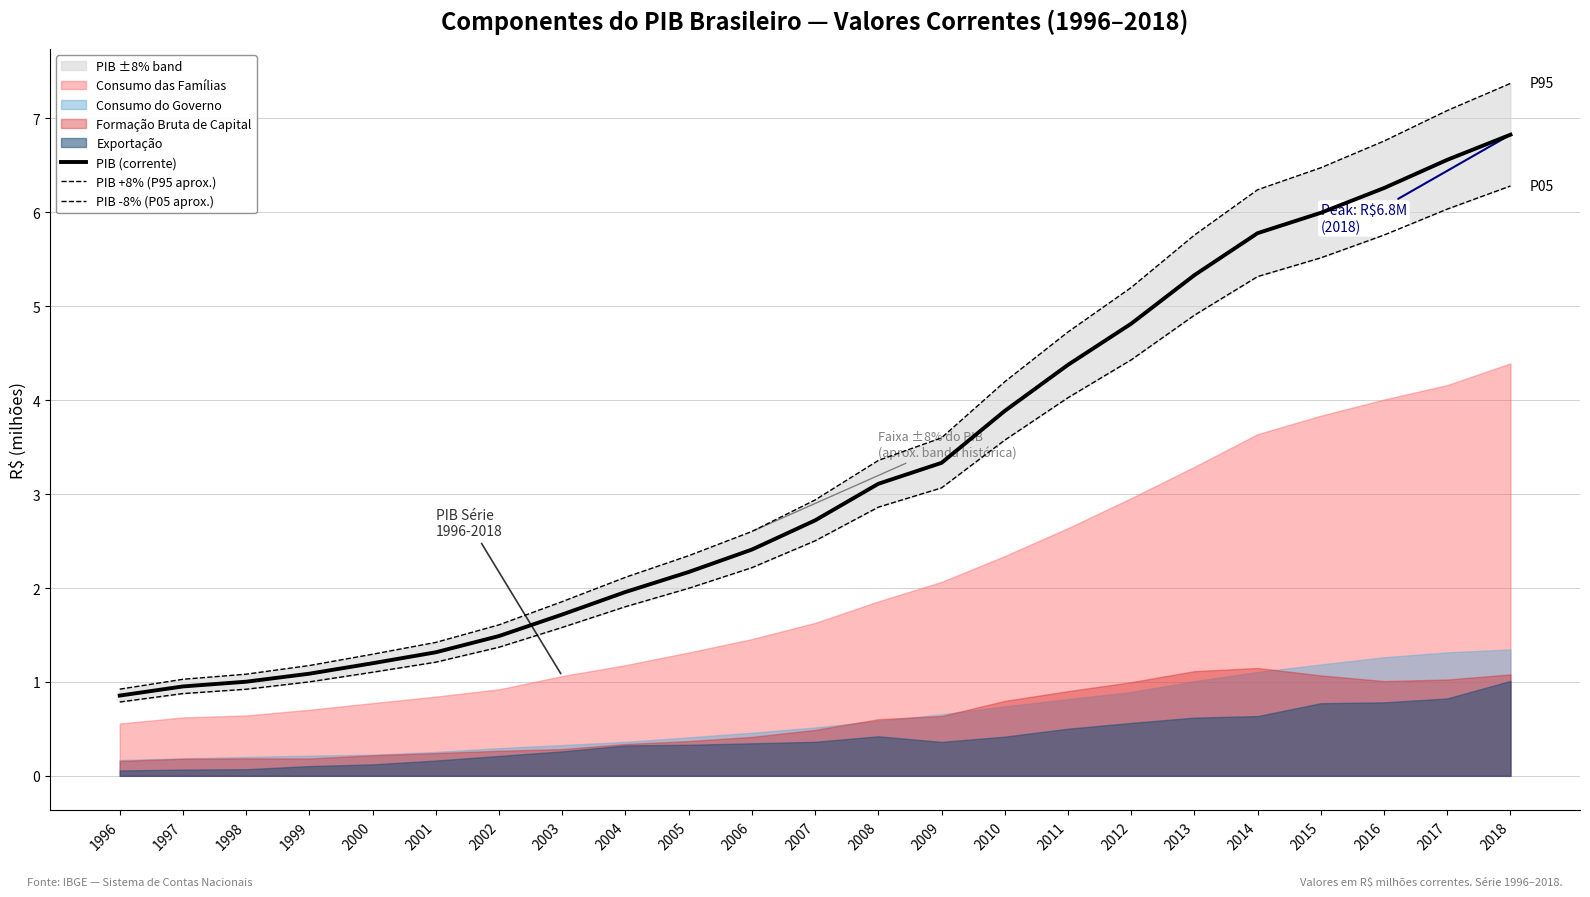

The PIB -8% (P05 aprox.) series shows 0.5 at 1997. True or false?

False